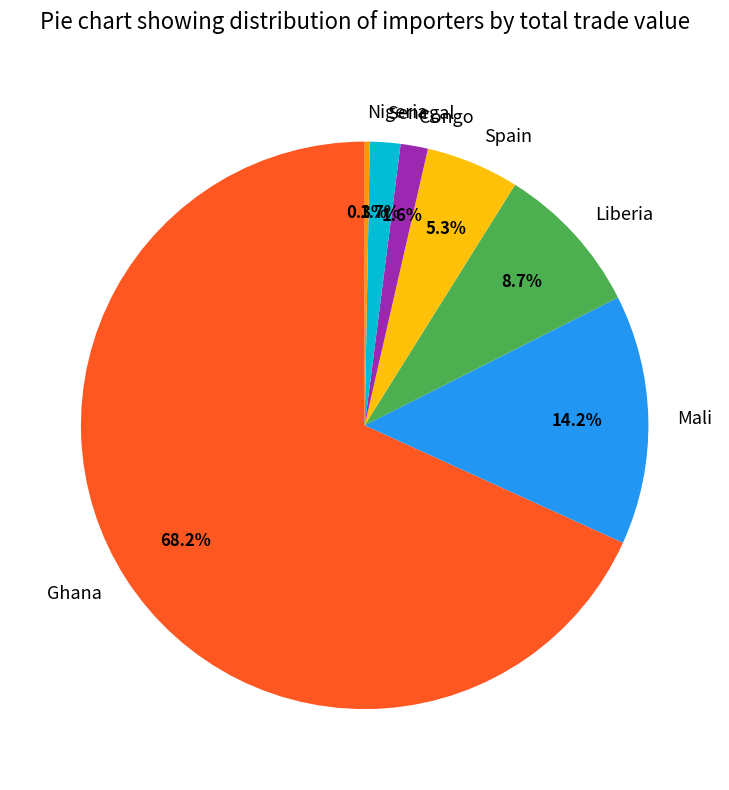

Which category has the smallest portion of the pie?

Nigeria